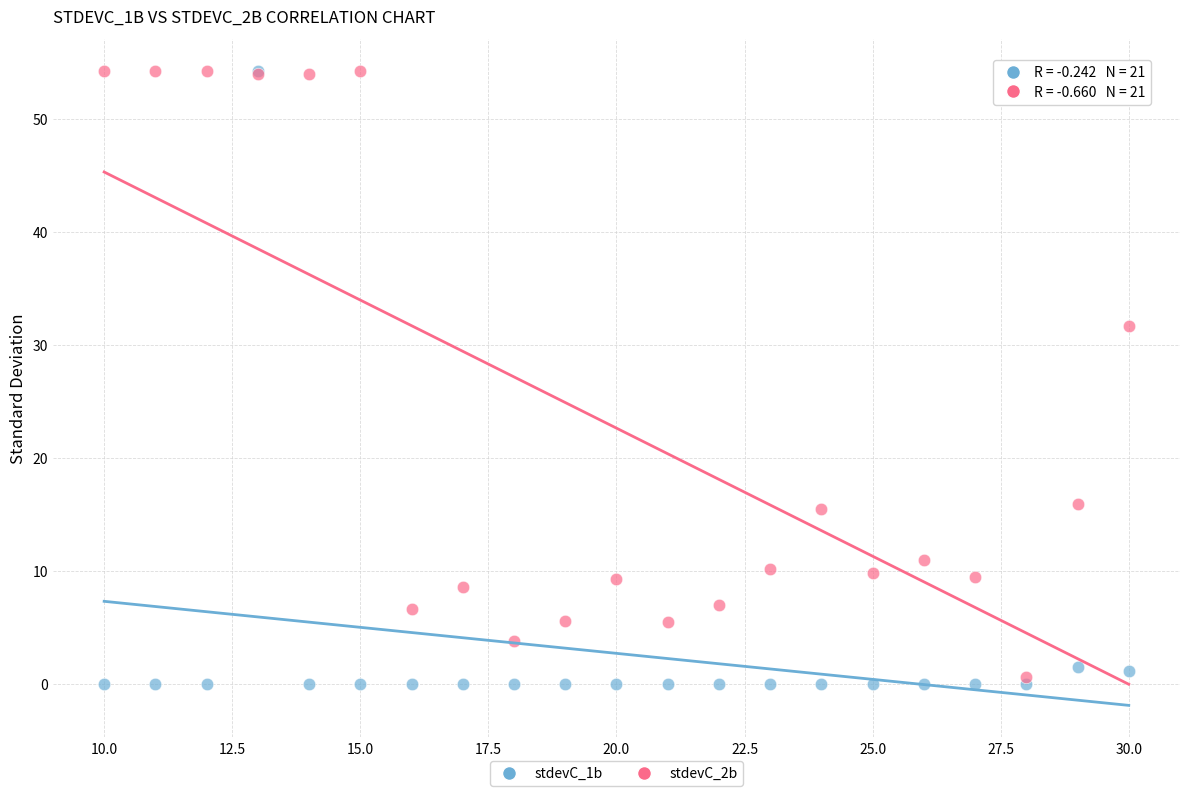

Across all series, what Y value is closest to 27?

31.7